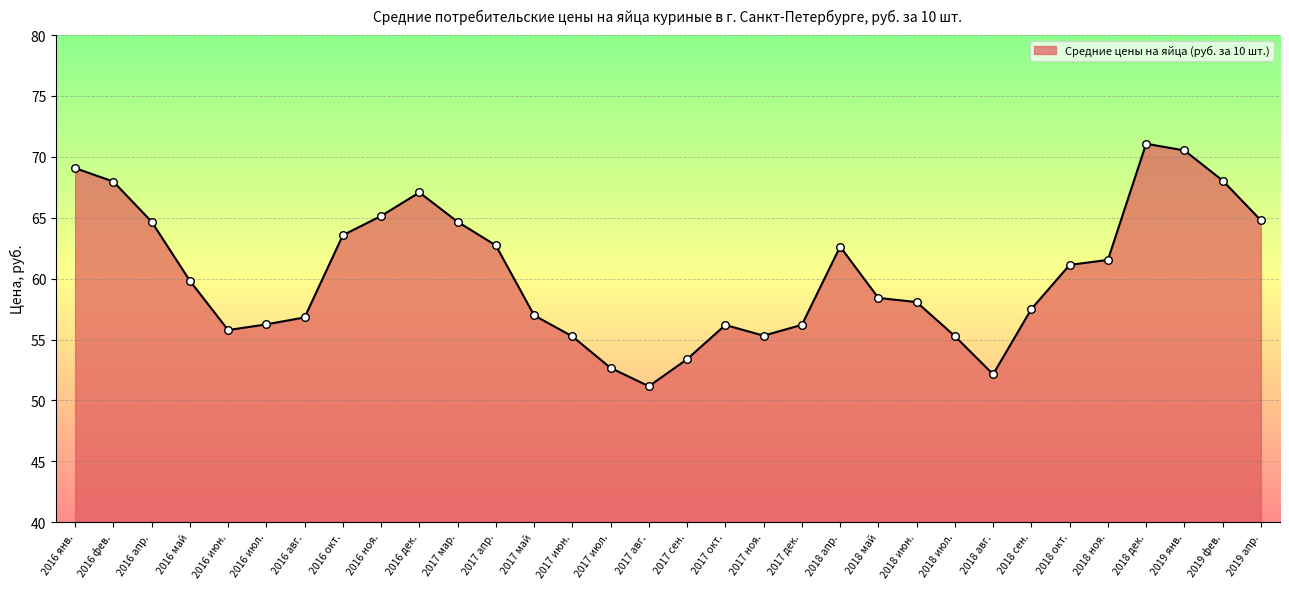

Which has a higher value, 2017 апр. or 2016 май?

2017 апр.